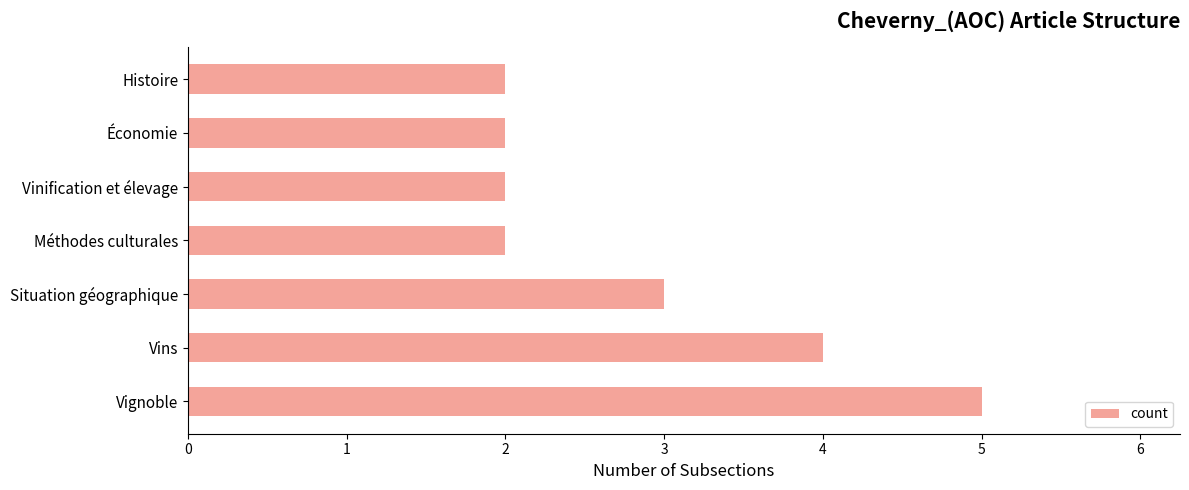

Is it true that the value at Vins is 1?

False